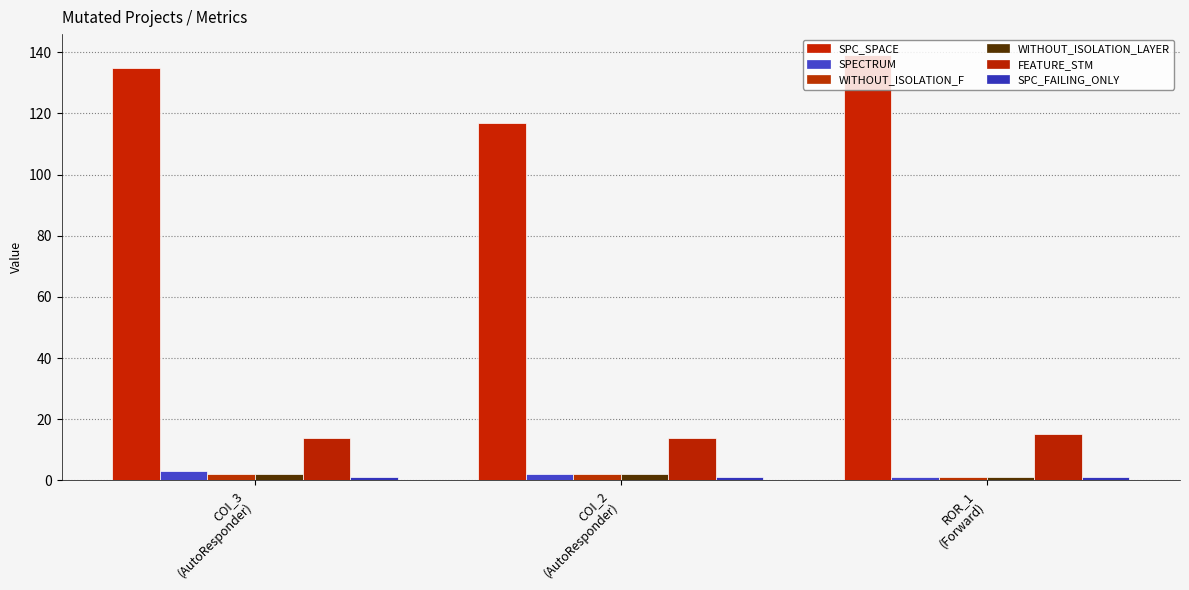

What is the minimum value for SPC_SPACE?

117